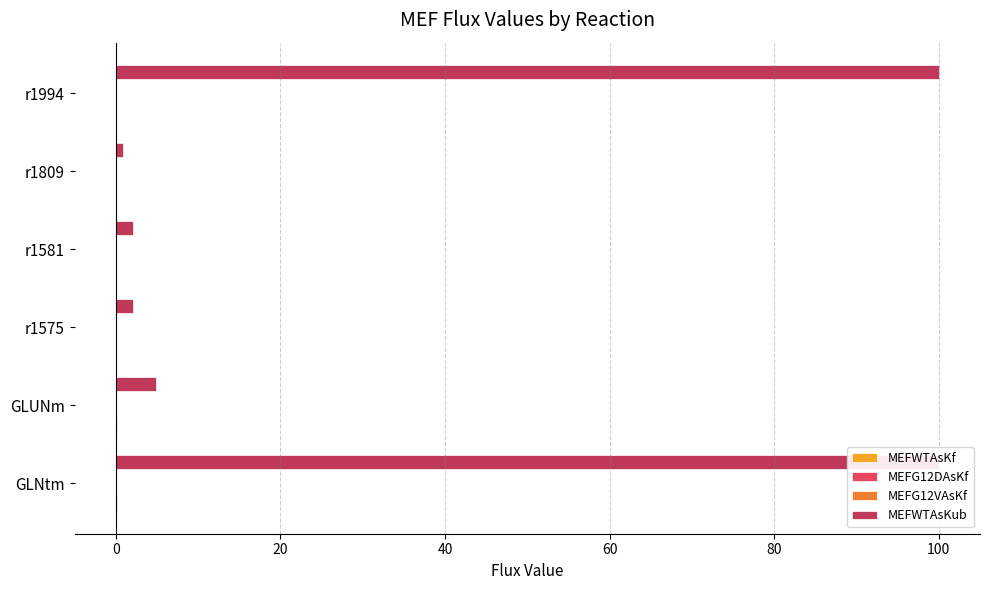

What is the difference between the second highest and second lowest values in the MEFWTAsKub series?

97.9